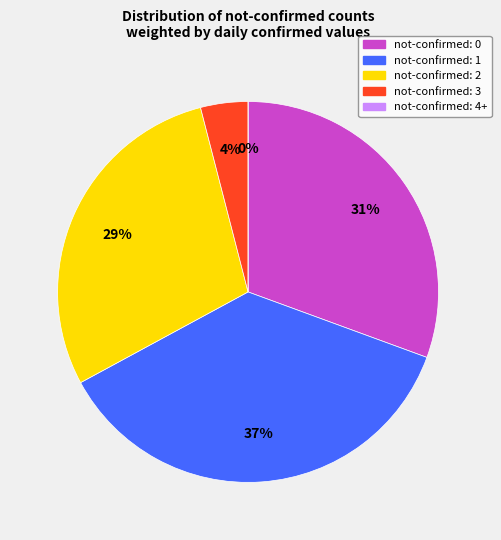

Combined, do 9 and 5 account for over 50%?

No